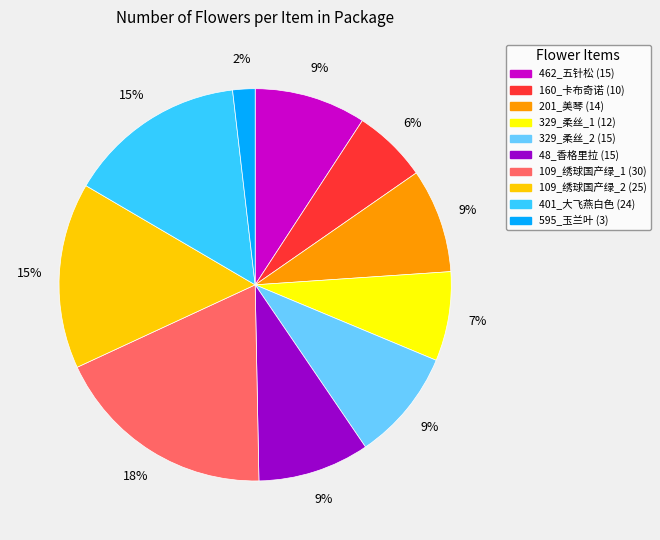

True or false: 329_柔丝_2 accounts for 1% of the total.

False